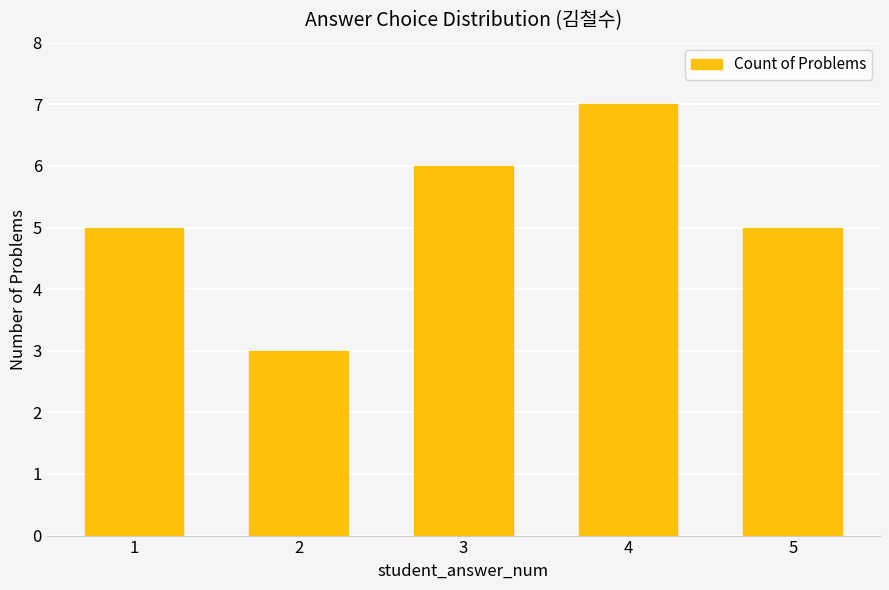

Which label corresponds to the smallest value in the chart?

2